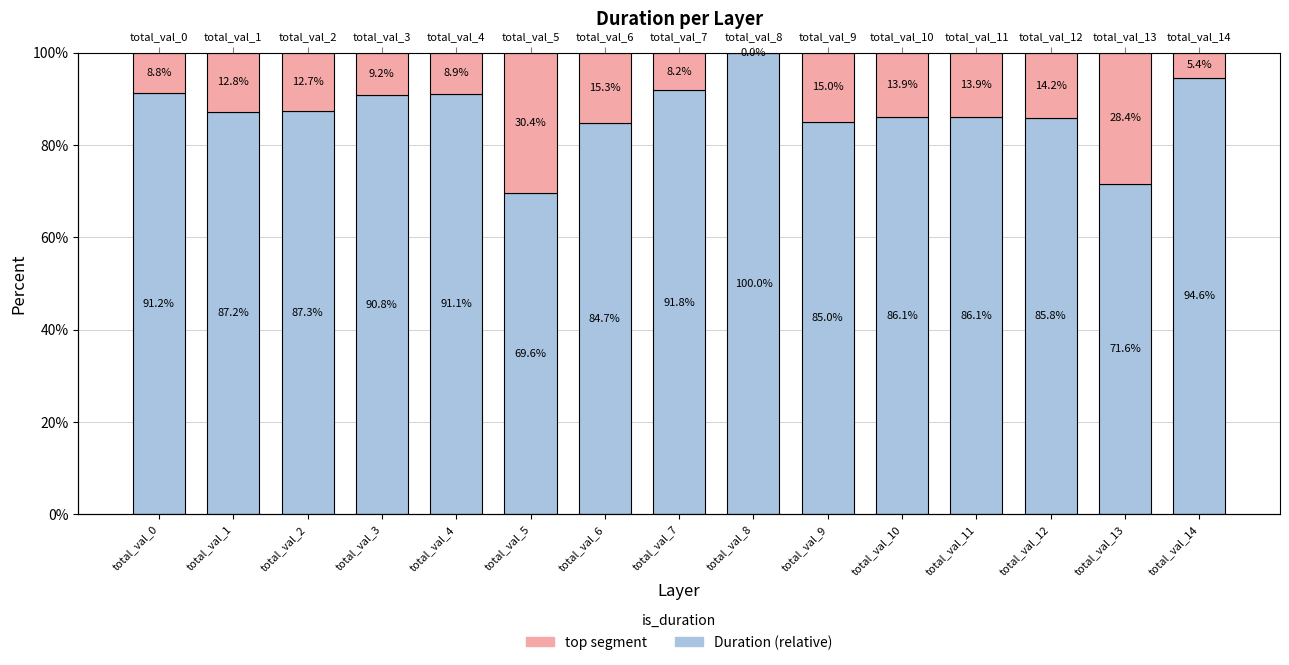

What is the difference between the Duration (relative) values at total_val_8 and total_val_7?

8.2